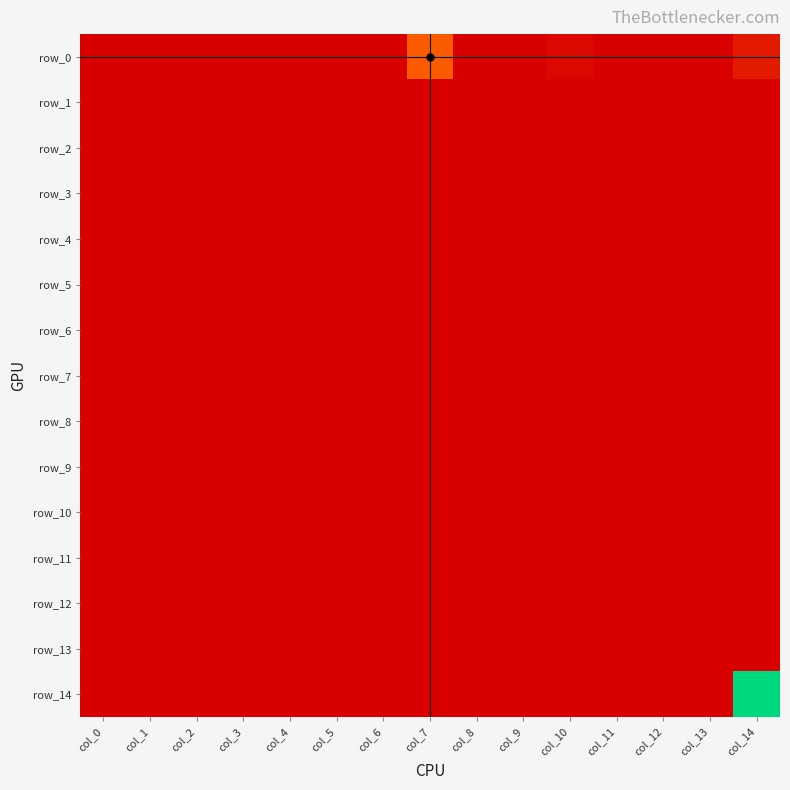

Rank the series at col_11 from lowest to highest value.

row_0, row_1, row_2, row_3, row_4, row_5, row_6, row_7, row_8, row_9, row_10, row_11, row_12, row_13, row_14